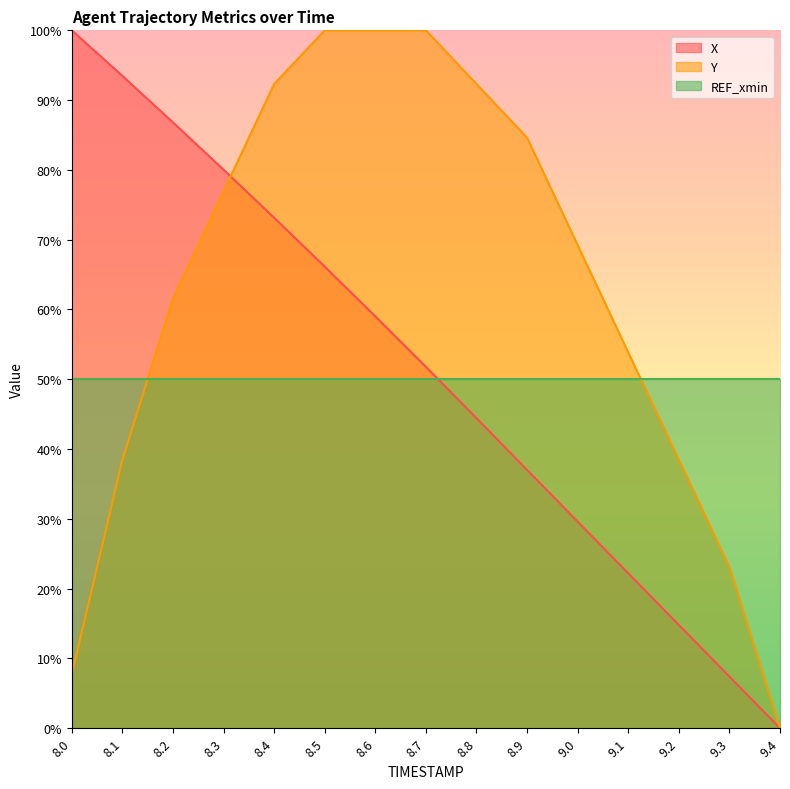

Which category has the highest value in the Y series?

8.5